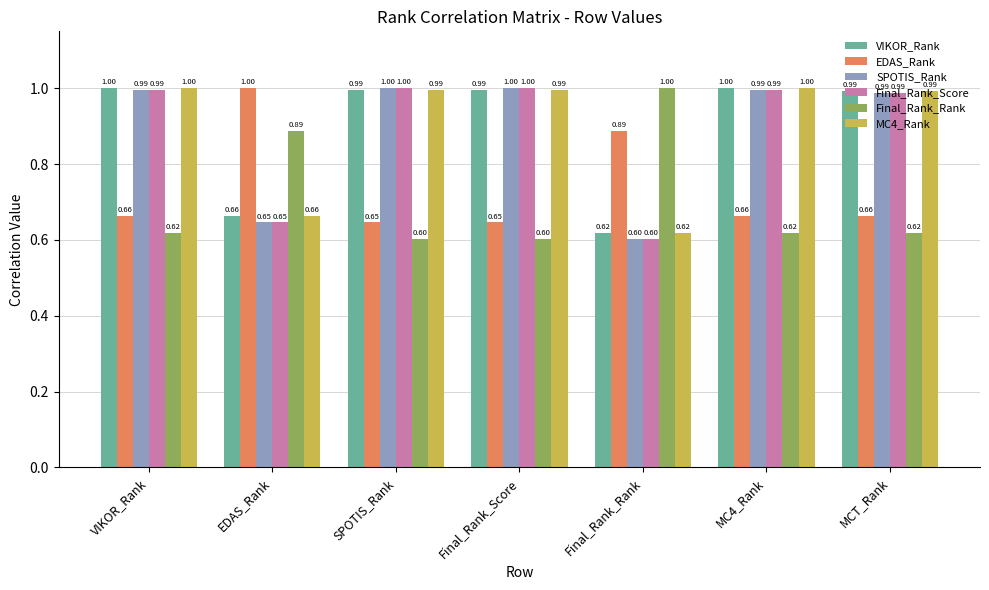

What is the sum of the Final_Rank_Rank values at EDAS_Rank and Final_Rank_Rank?

1.9